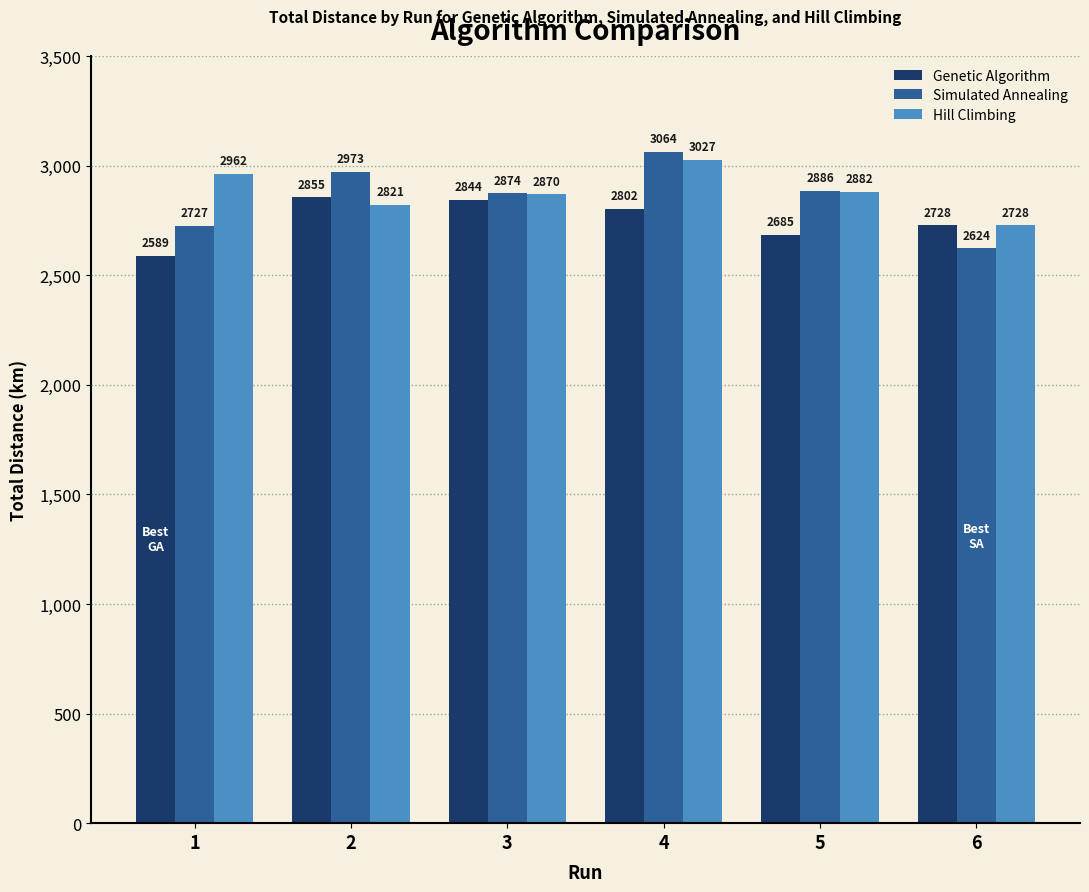

What is the average value of the Simulated Annealing series?

2858